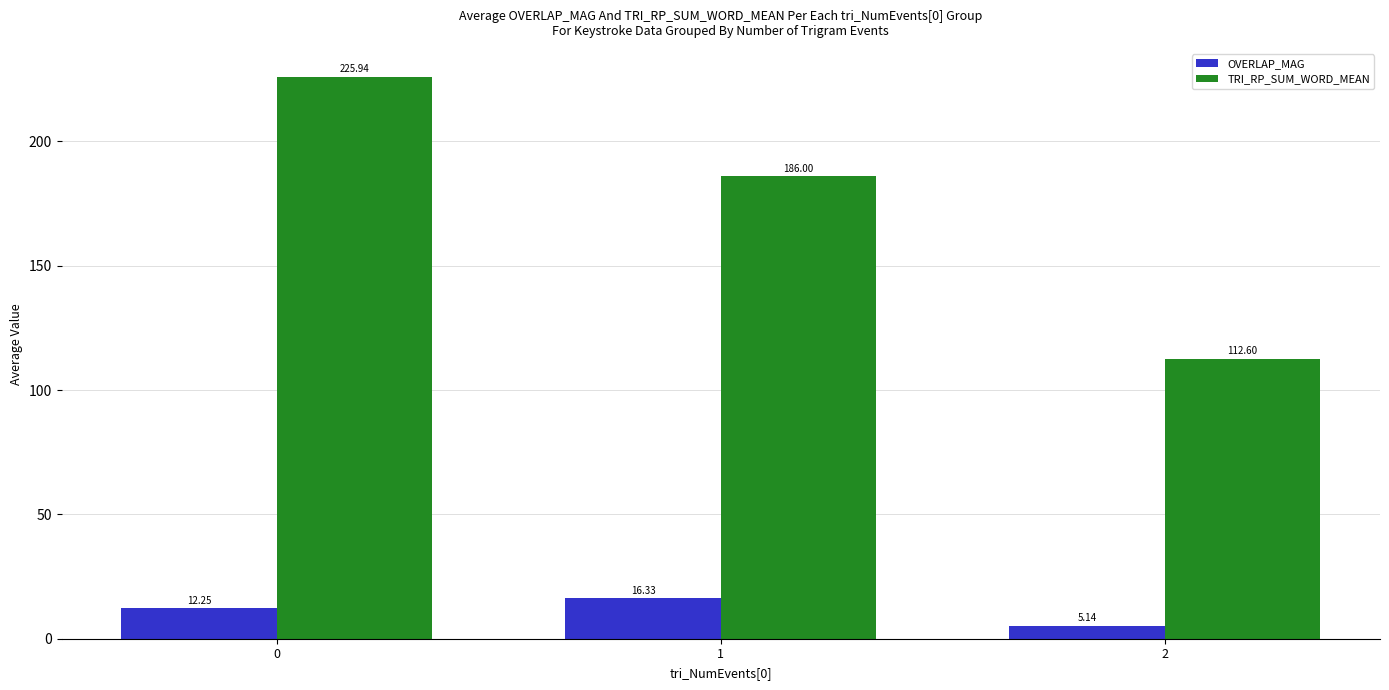

Does the chart contain stacked bars?

No